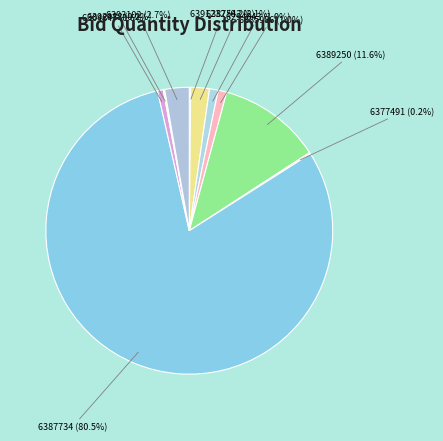

Which slice is the smallest?

GEM/2025/B/6391232